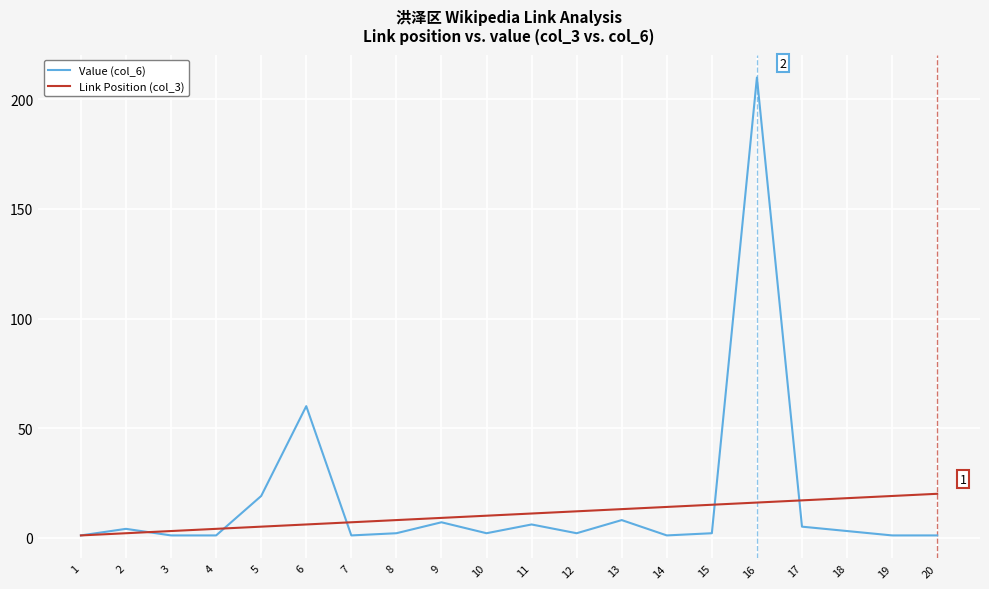

Does the chart display data point markers on the line(s)?

No